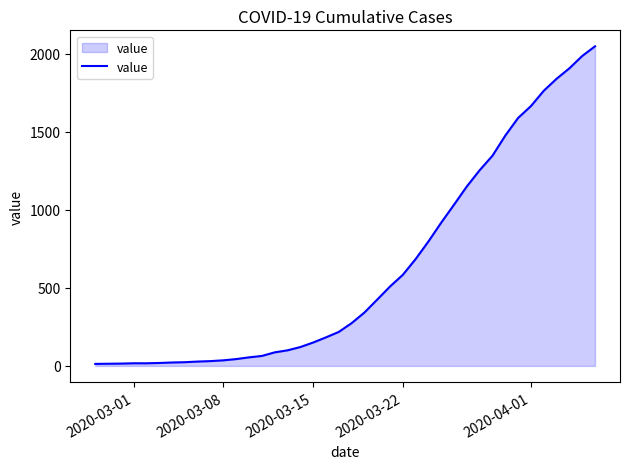

What is the average value?

622